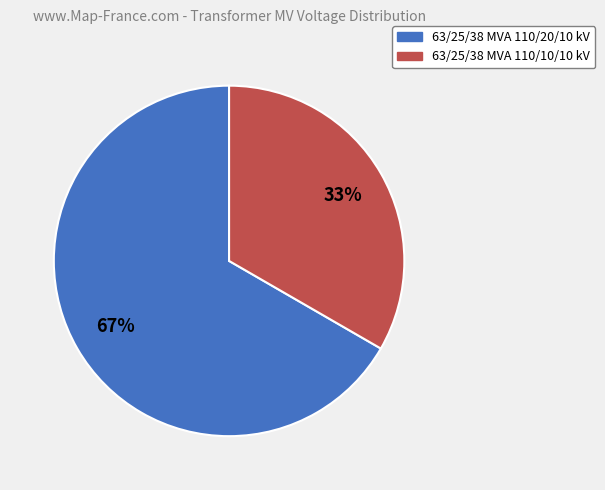

Do 63/25/38 MVA 110/20/10 kV and 63/25/38 MVA 110/10/10 kV together represent more than half of the pie?

Yes